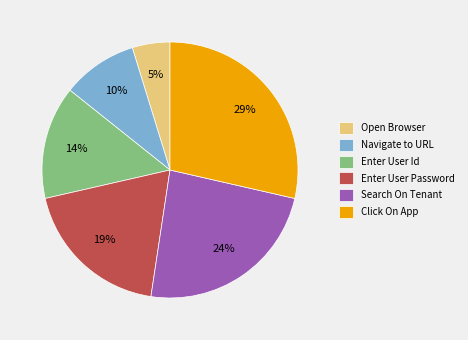

To the nearest percent, what is the difference between the largest and smallest slice percentages?

24%